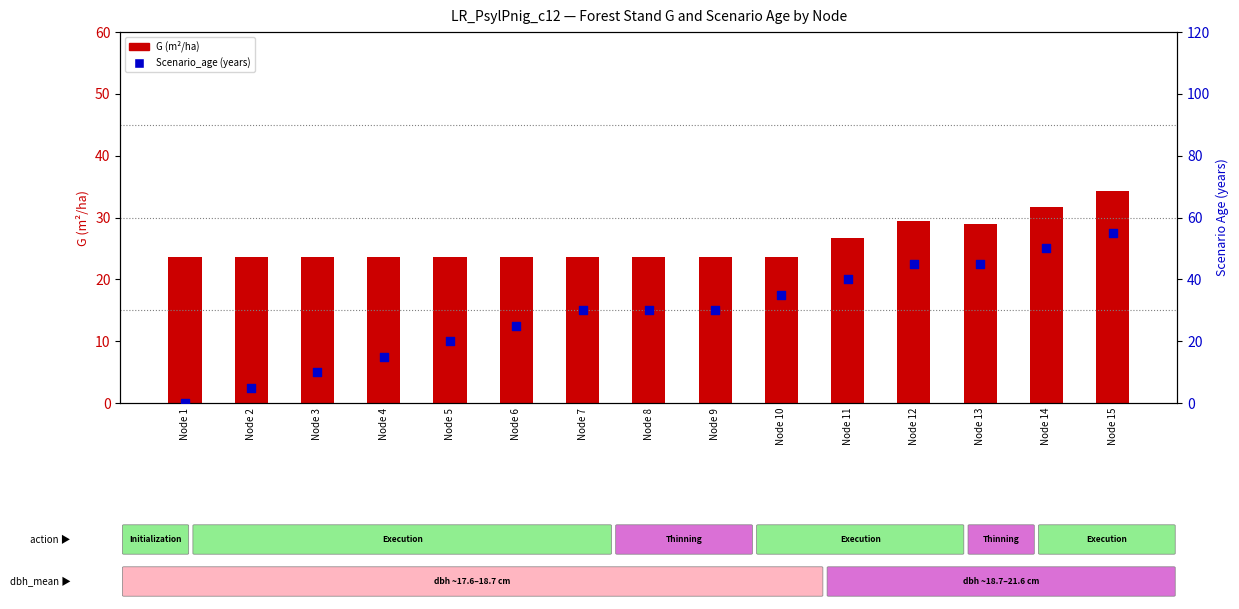

What are all the series names shown in the legend?

G (m²/ha), Scenario_age